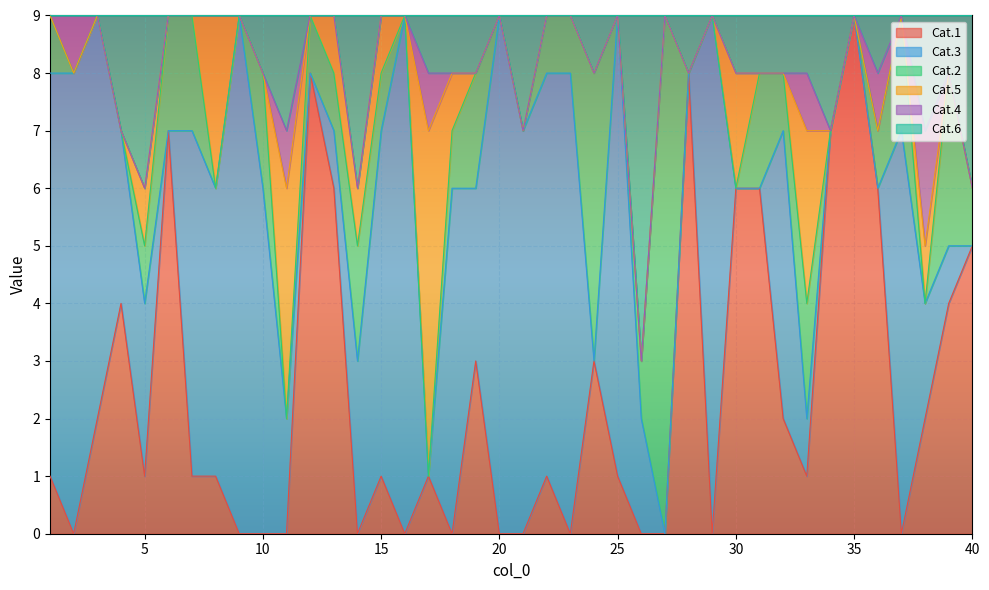

What is the total value across all series at 12?

9